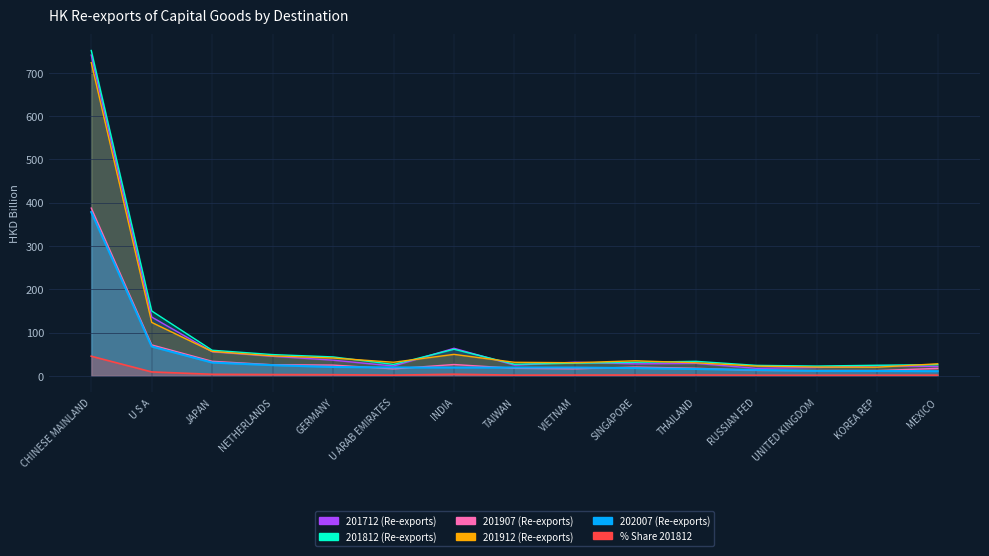

Does the chart have visible grid lines?

Yes